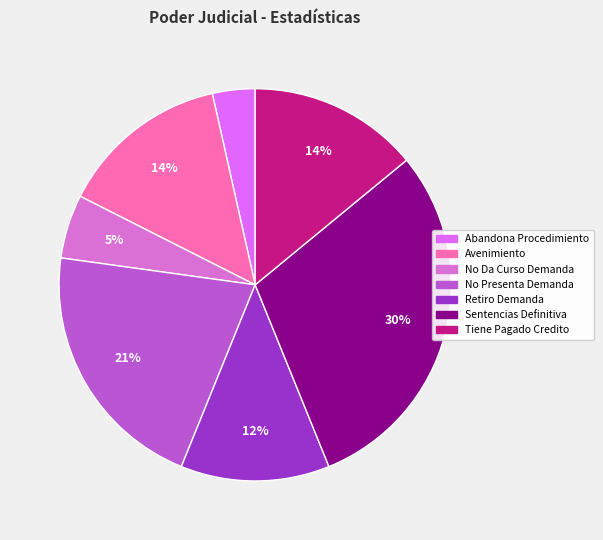

Is the sum of No Da Curso Demanda and Abandona Procedimiento greater than half?

No